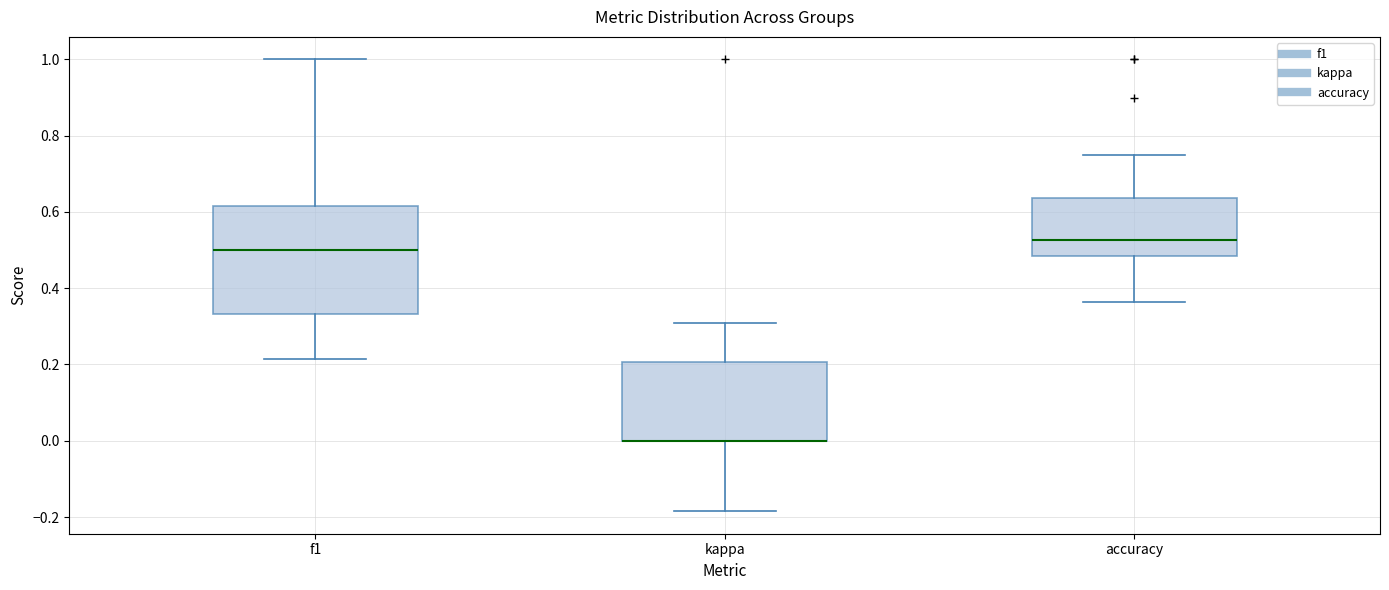

Reading left to right, transcribe this box plot: for each box, give where its median line is, the range the box spans, and where its two whiskers end, as read against the y-axis. The values are not printed on the chart, so give them approximately, as read against the axis.

f1: median 0.50, box 0.34 to 0.62, whiskers 0.22 to 1.00
kappa: median 0.00 (drawn on the box's lower edge), box 0.00 to 0.20, whiskers -0.18 to 0.30
accuracy: median 0.52, box 0.48 to 0.64, whiskers 0.36 to 0.76